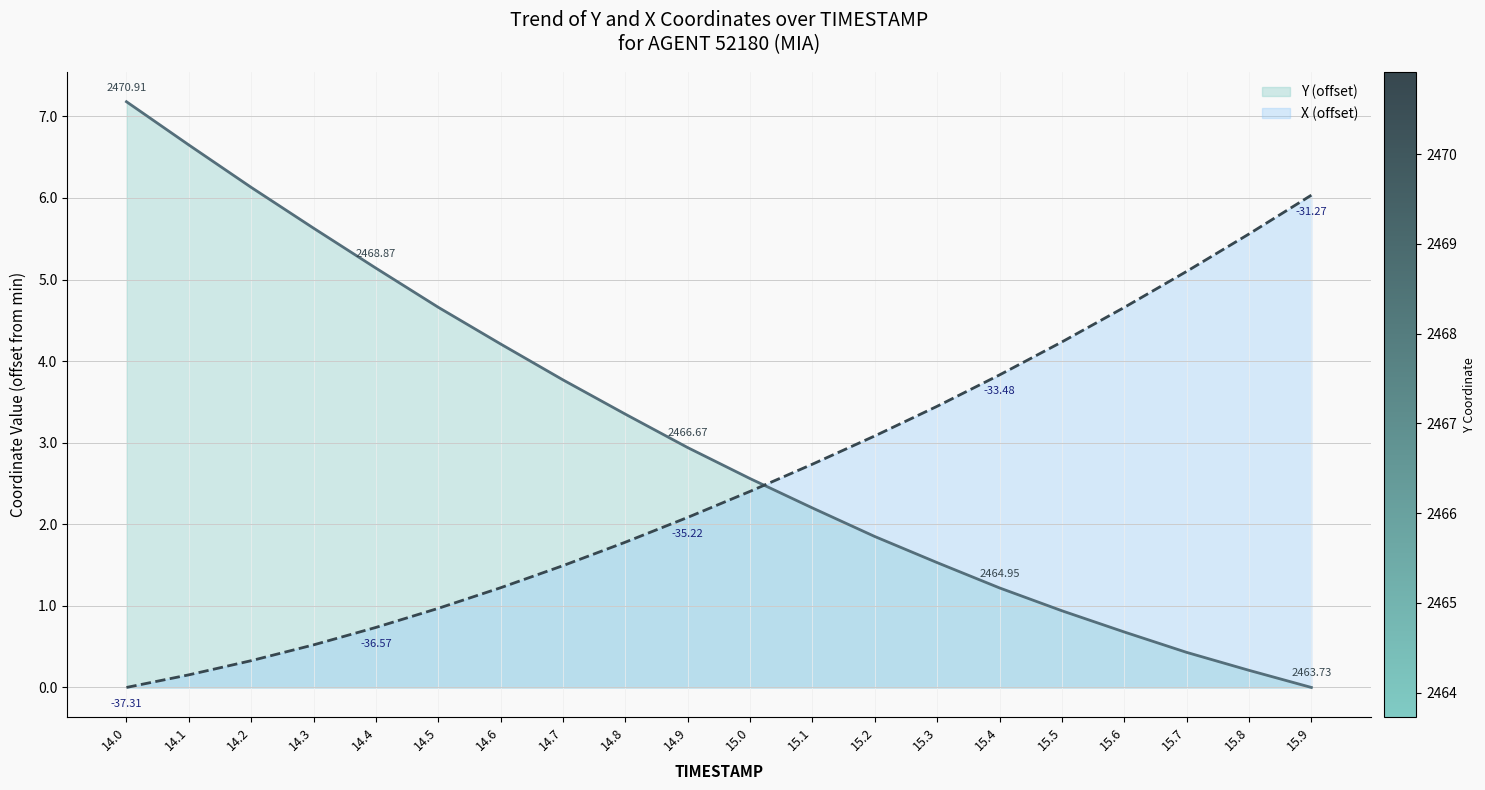

Reading left to right, list all the values displayed in this chart.

Y: 7.2	6.7	6.1	5.6	5.1	4.7	4.2	3.8	3.3	2.9	2.6	2.2	1.8	1.5	1.2	0.9	0.7	0.4	0.2	0.0
X: 0.0	0.2	0.3	0.5	0.7	1.0	1.2	1.5	1.8	2.1	2.4	2.7	3.1	3.4	3.8	4.2	4.7	5.1	5.6	6.0